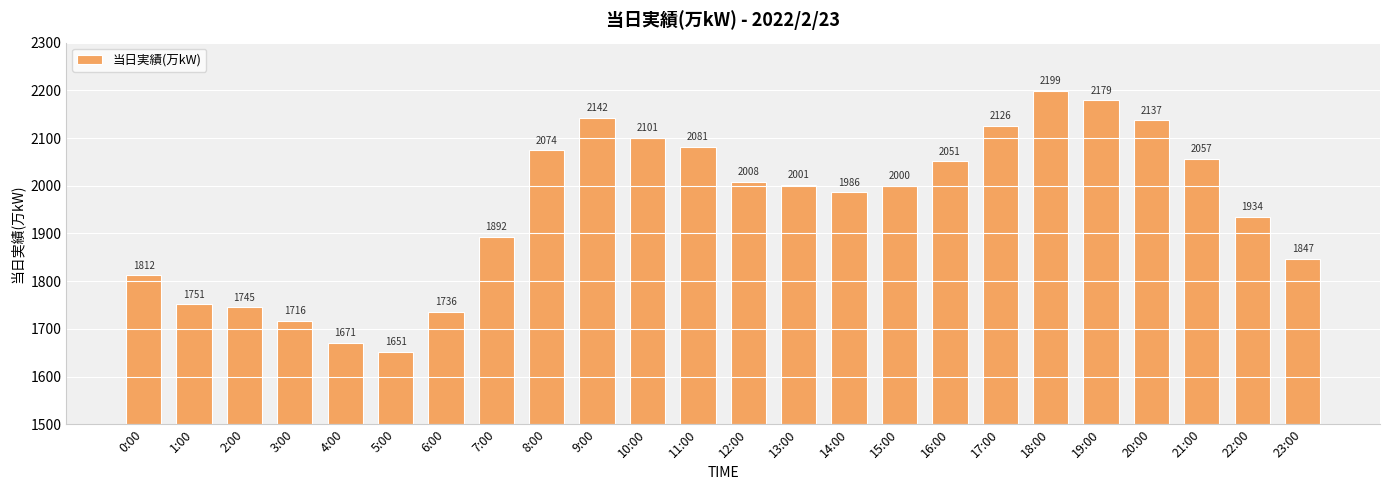

Rank the categories by value from highest to lowest.

18:00, 19:00, 9:00, 20:00, 17:00, 10:00, 11:00, 8:00, 21:00, 16:00, 12:00, 13:00, 15:00, 14:00, 22:00, 7:00, 23:00, 0:00, 1:00, 2:00, 6:00, 3:00, 4:00, 5:00